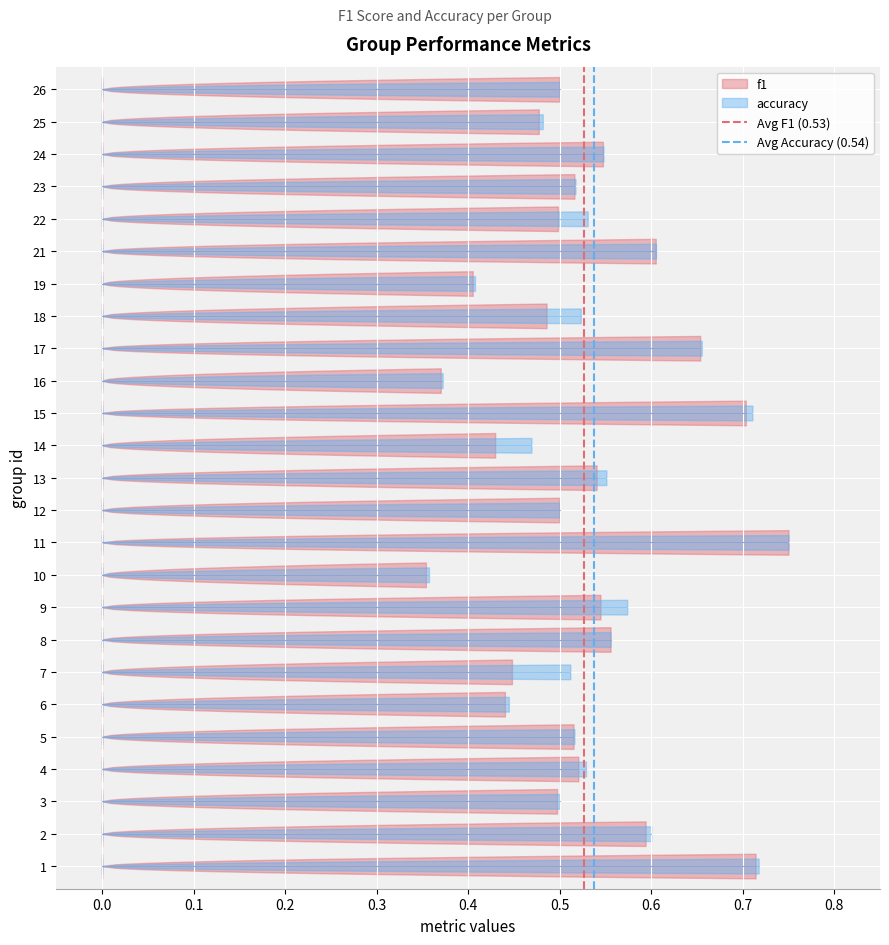

Count the Avg Accuracy (0.54) values in the range 0 to 1.

2